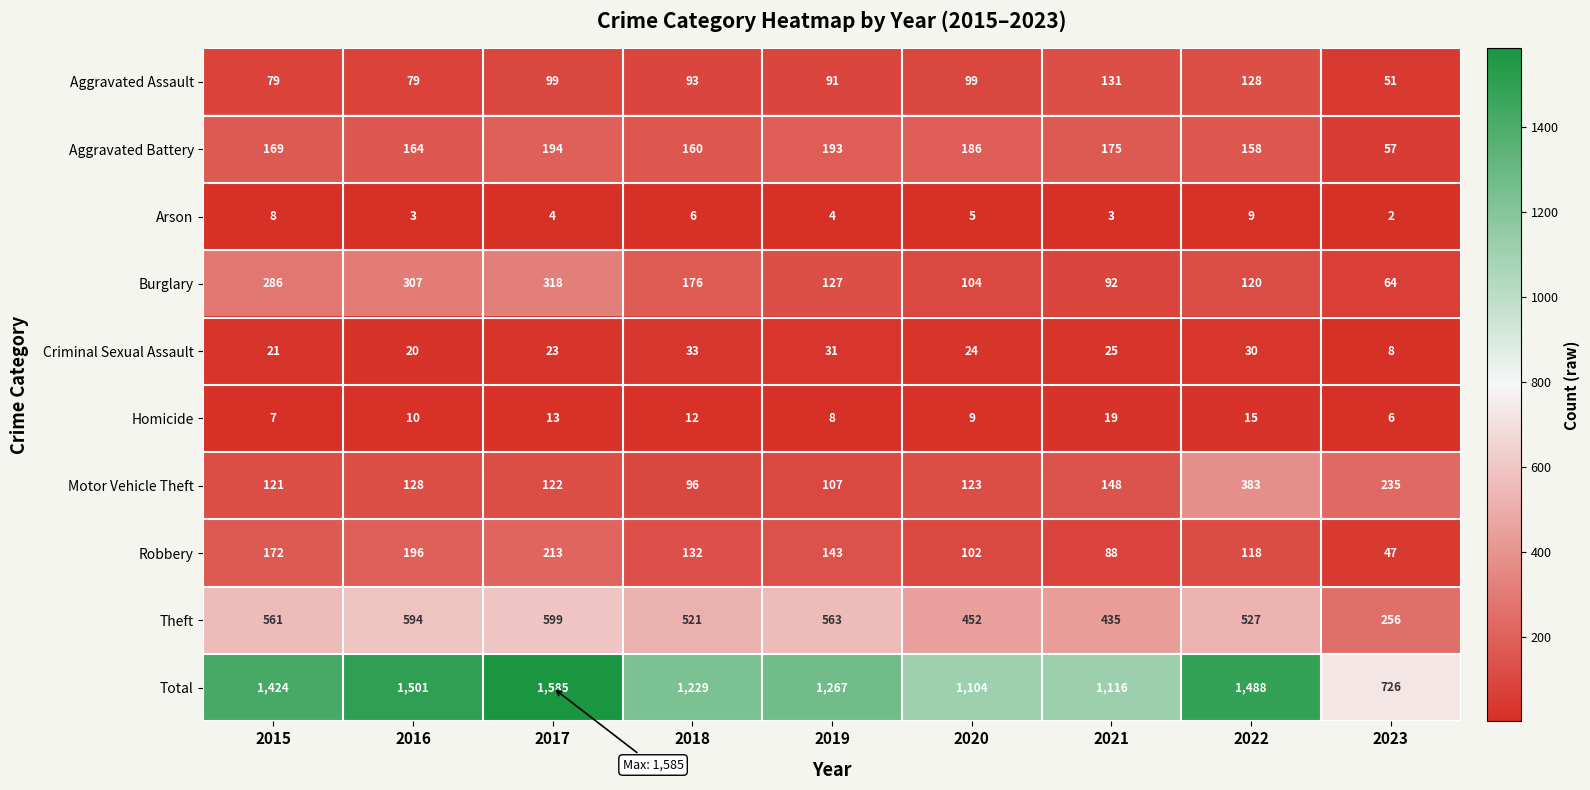

What is the total value across all series at 2022?

2976